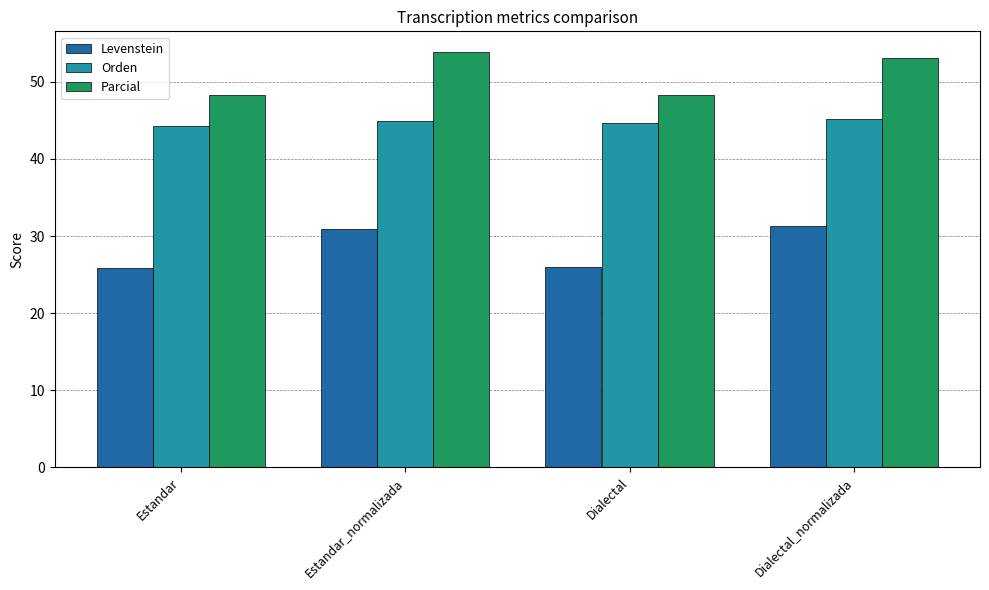

What are all the series names shown in the legend?

Levenstein, Orden, Parcial